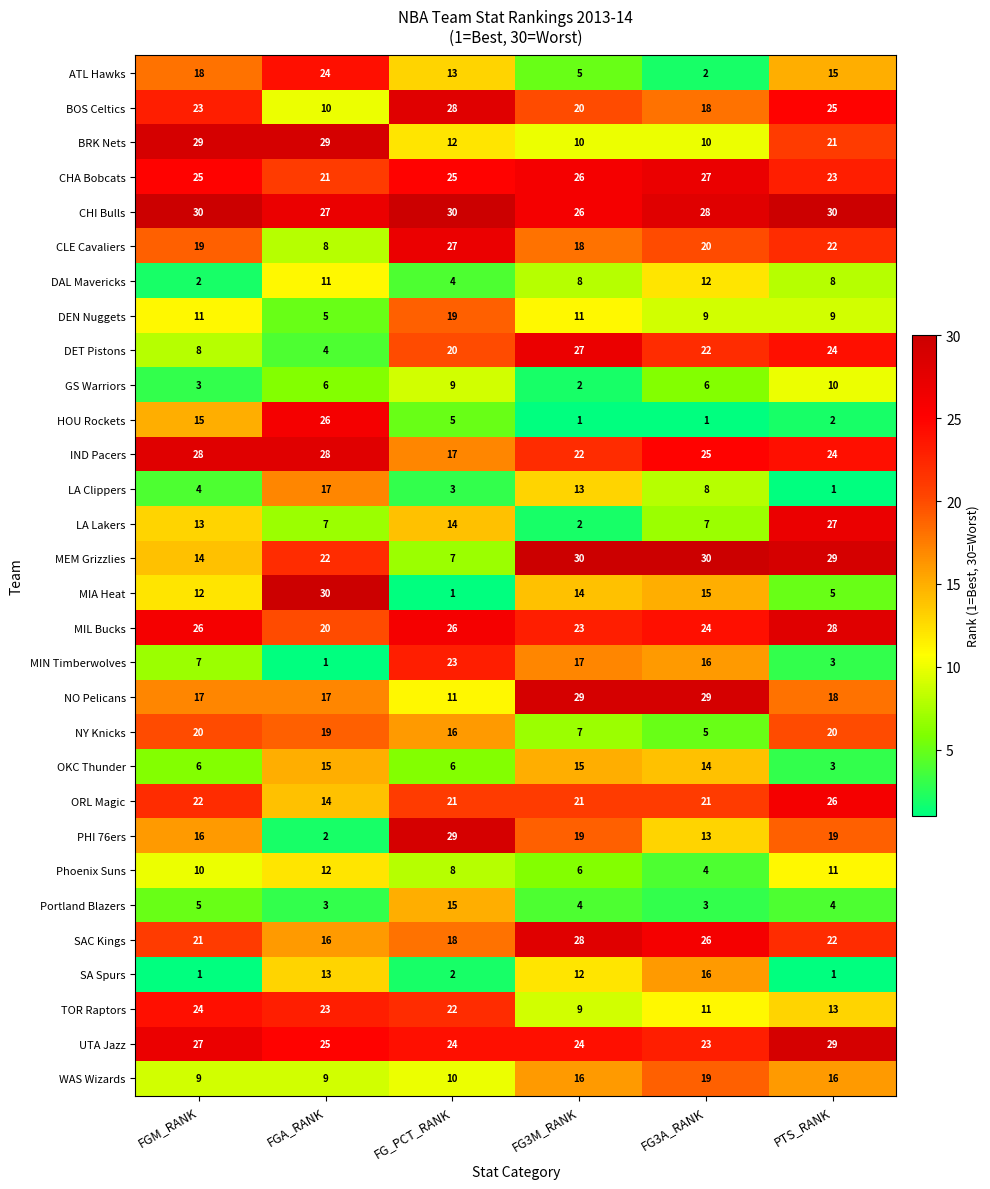

Between FG3M_RANK and PTS_RANK, which series saw the biggest shift?

LA Lakers